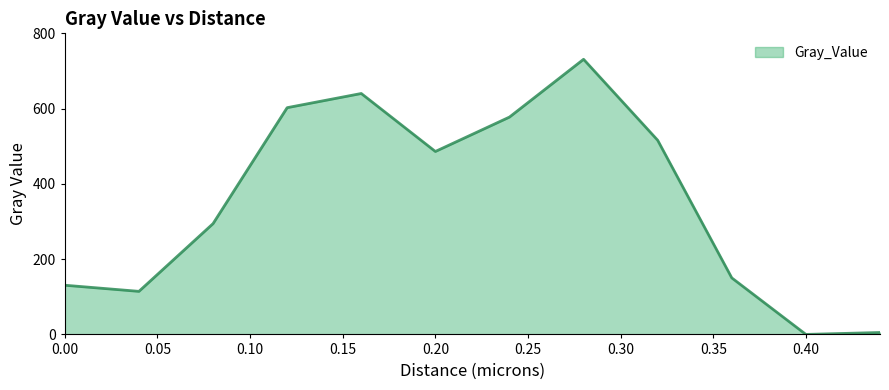

What is the greatest value displayed?

731.0